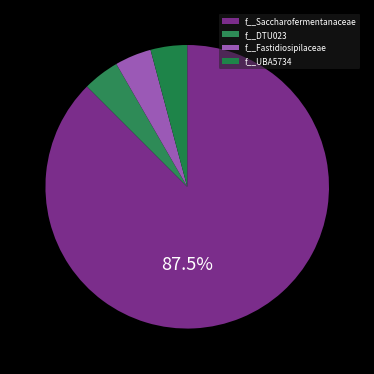

How many segments does this pie chart have?

4